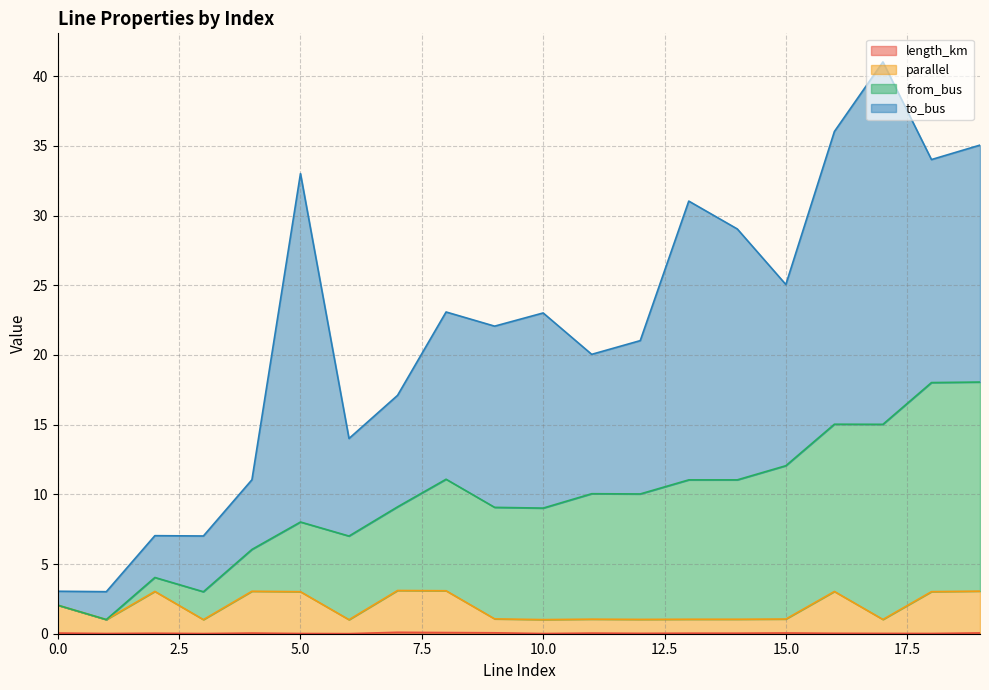

Does the chart display data point markers on the line(s)?

No